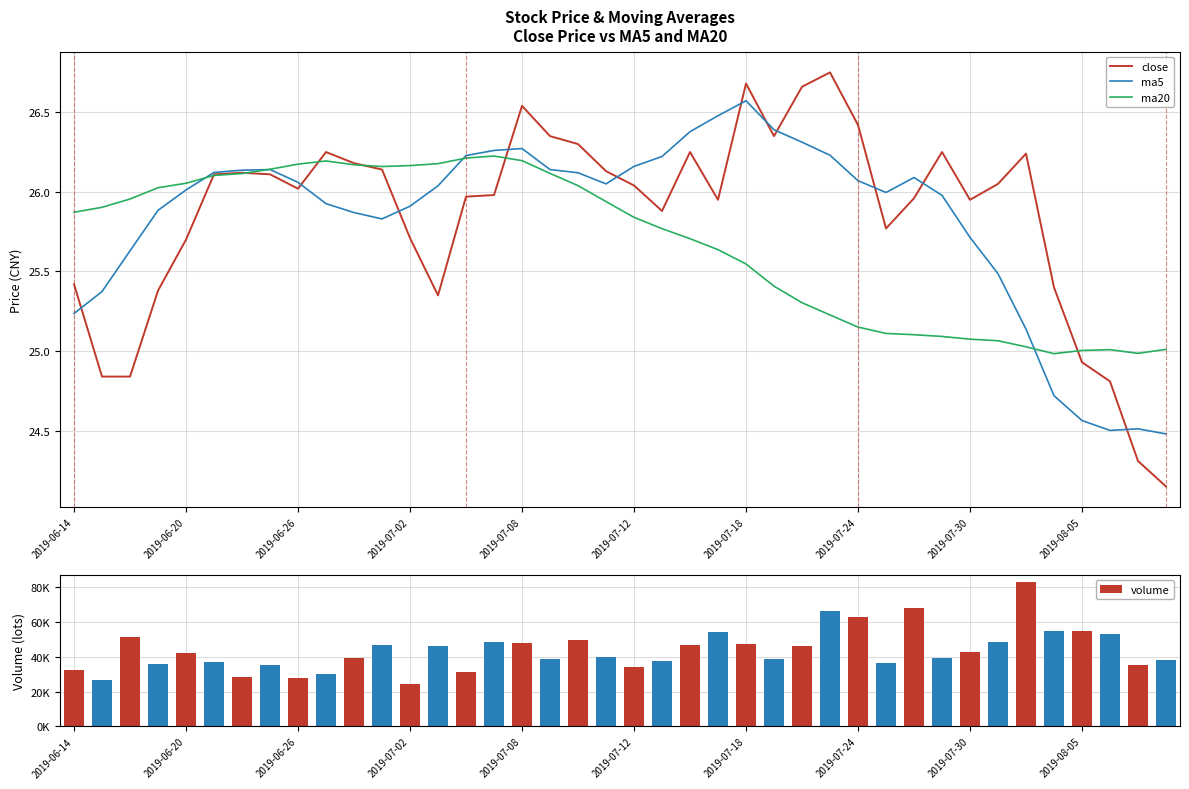

True or false: close has a value of 34.2 at 2019-07-30.

False